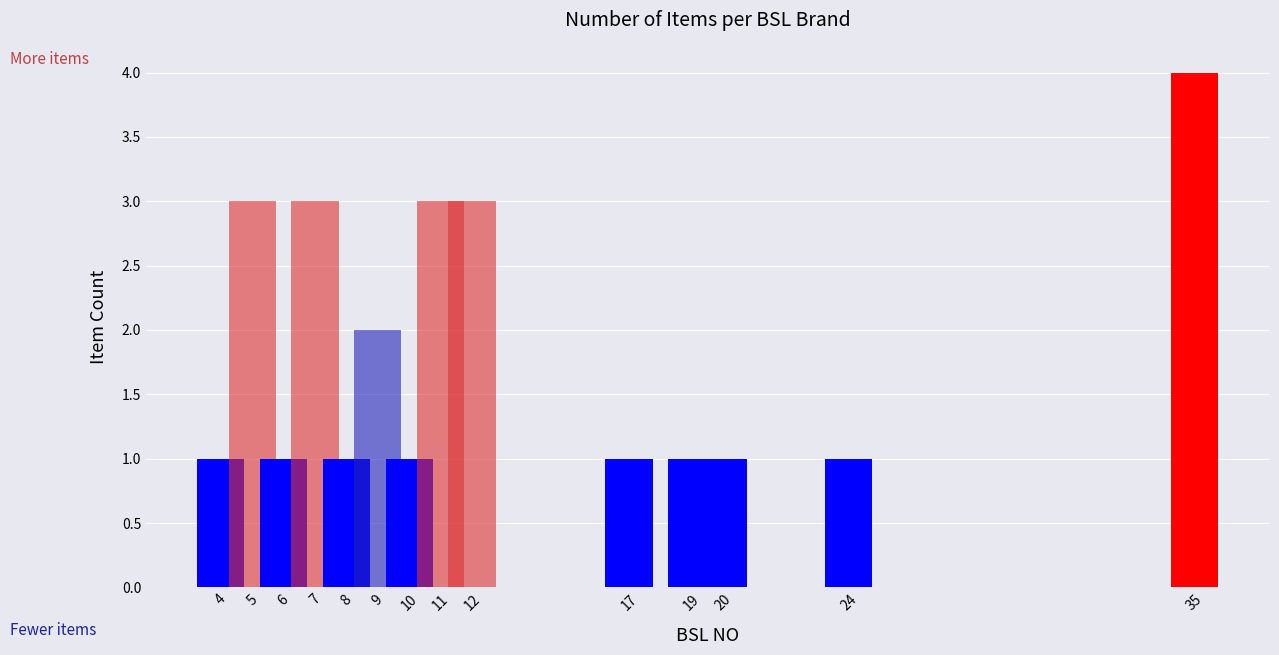

Where is the data nearest to the value 2?

9